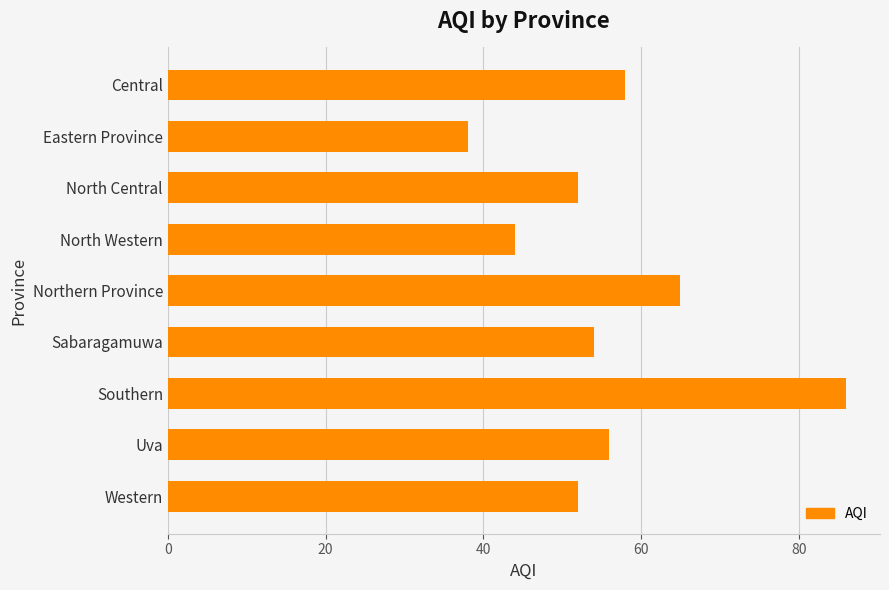

Which label corresponds to the smallest value in the chart?

Eastern Province